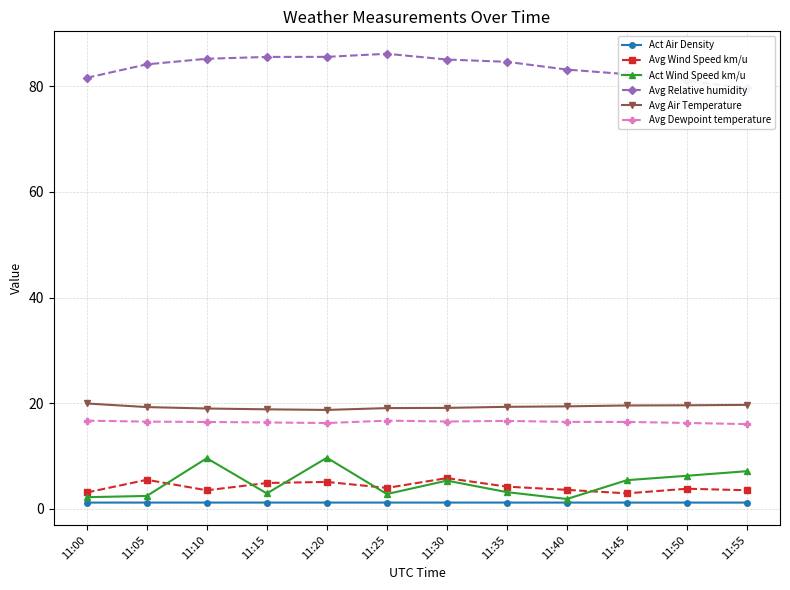

What is the maximum value shown in the chart?

86.1